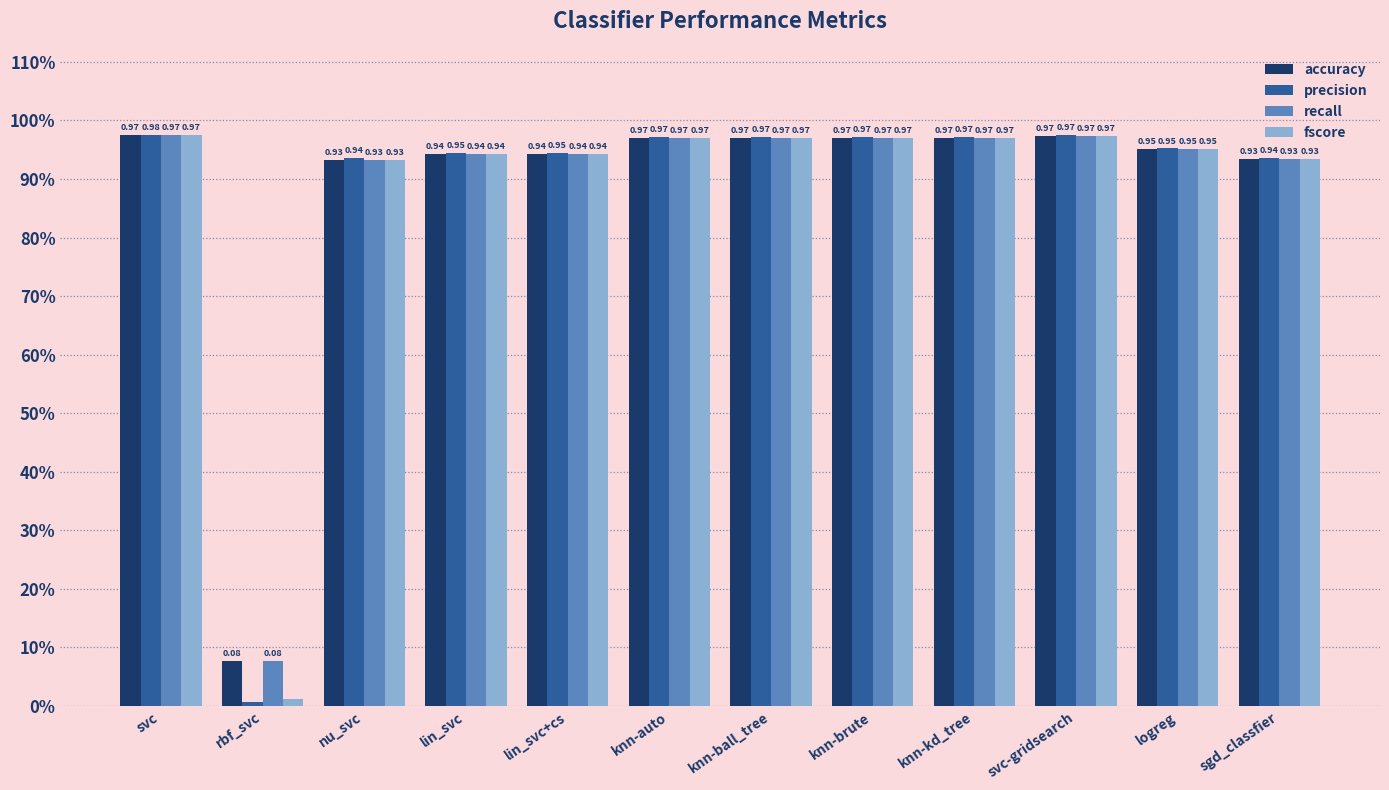

What is the value of the precision bar at the 11th from the left?

1.0